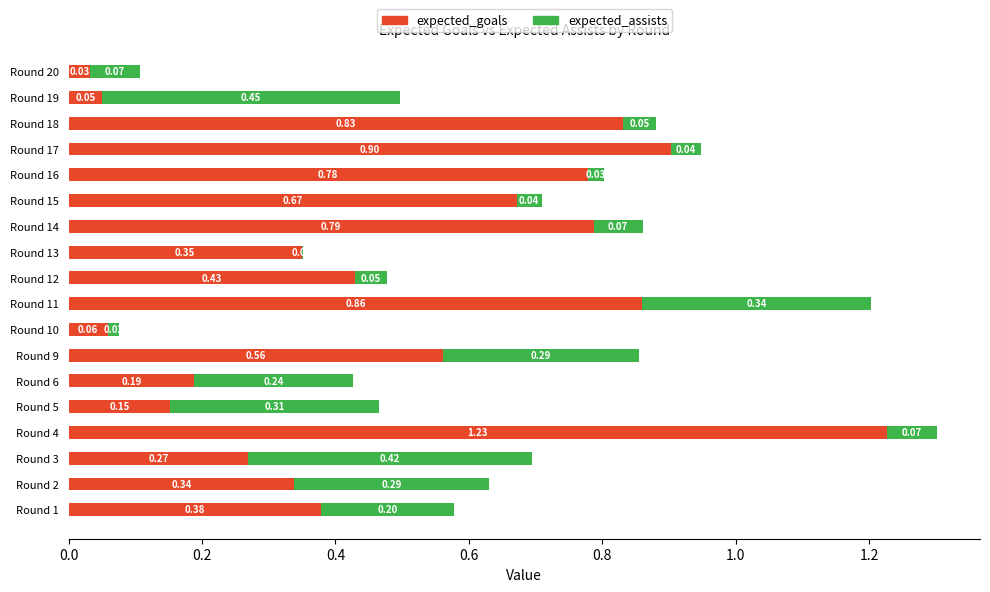

What is the sum of the expected_goals values at Round 18 and Round 15?

1.5